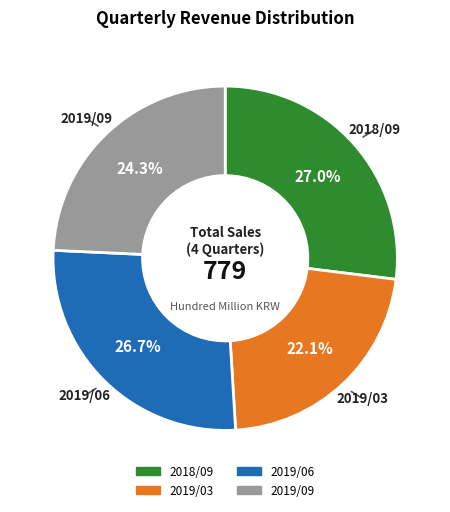

What portion of the pie excludes 2019/09?

75.7%